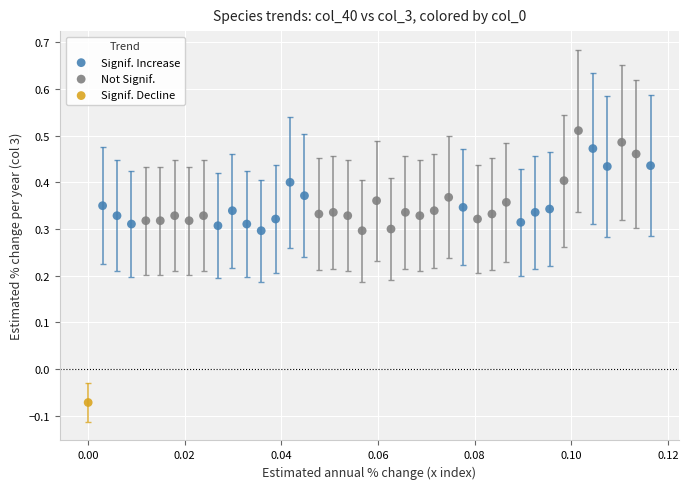

Which series reaches the minimum Y coordinate?

Signif. Decline